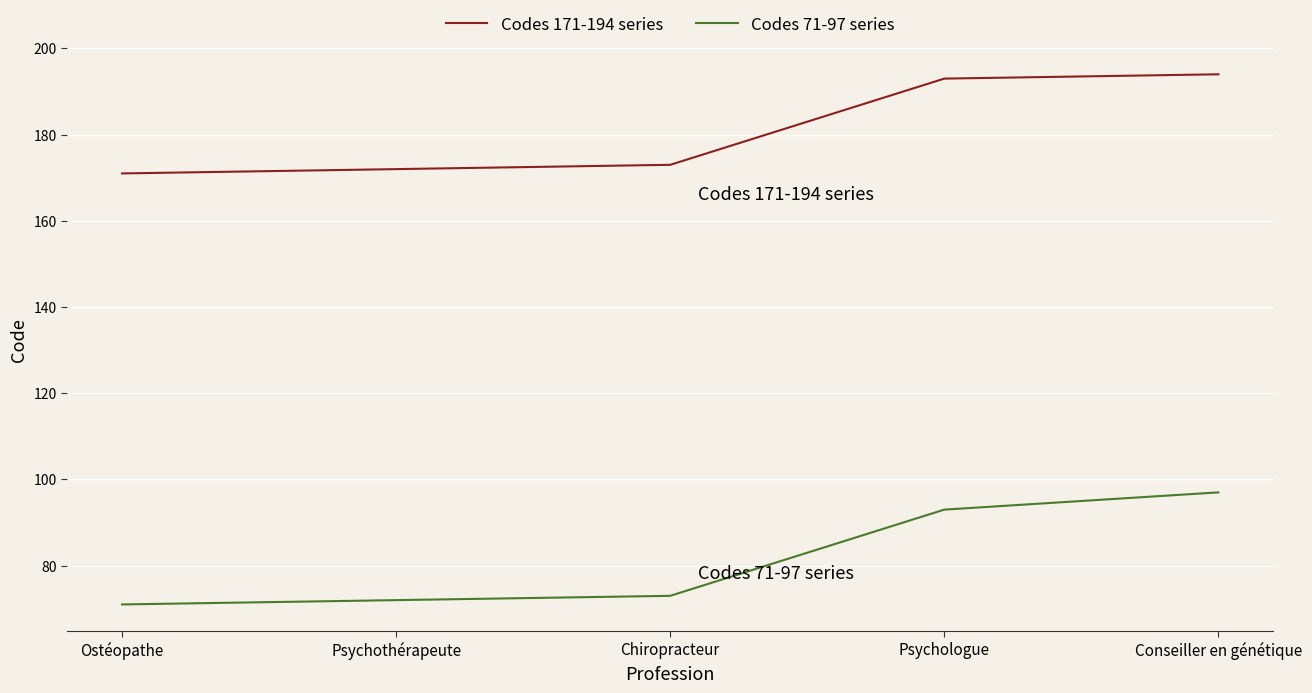

What is the difference between the highest and lowest values at Conseiller en génétique?

97